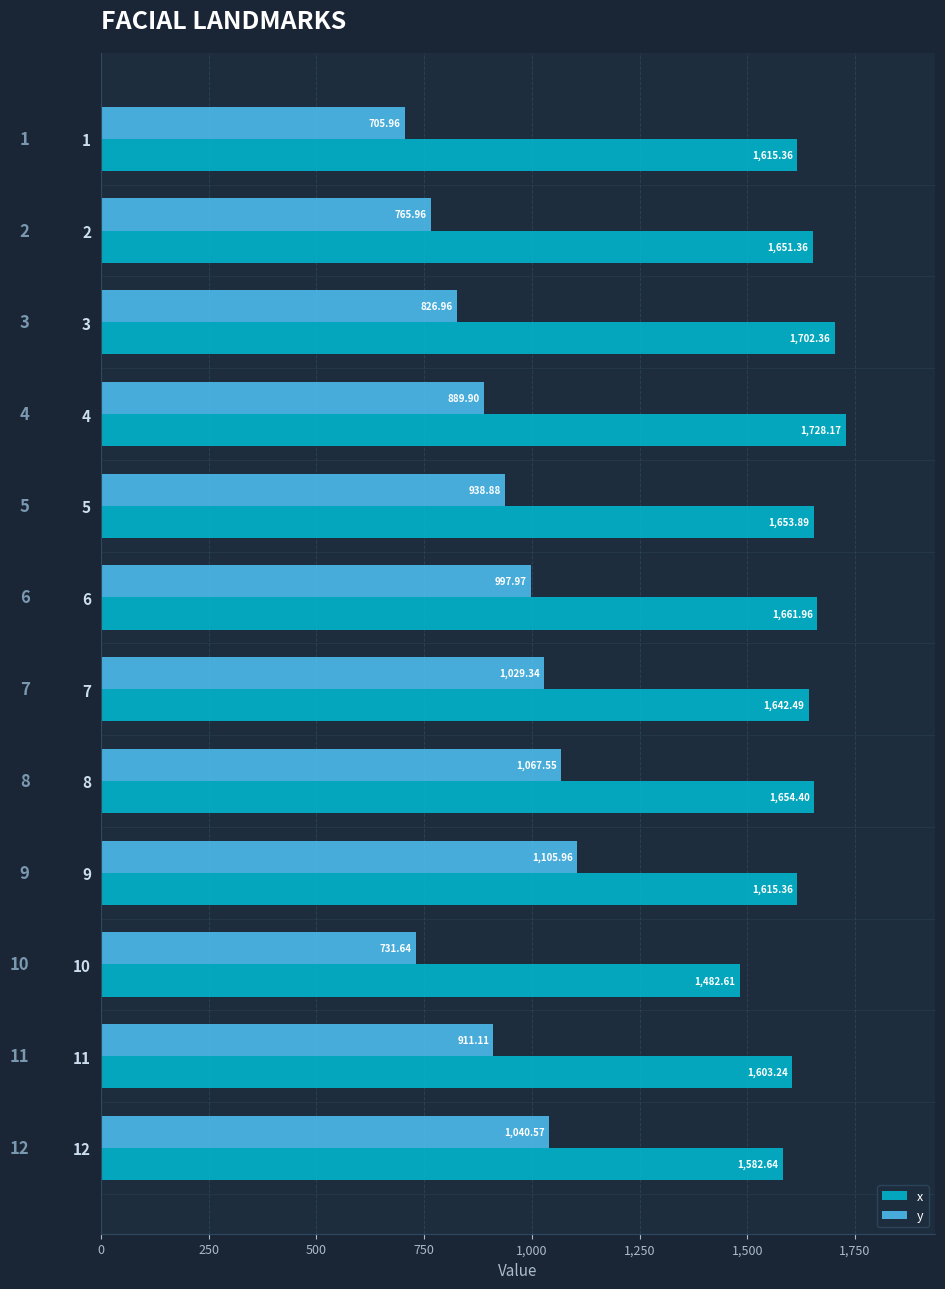

Which series has the largest total across all categories?

x